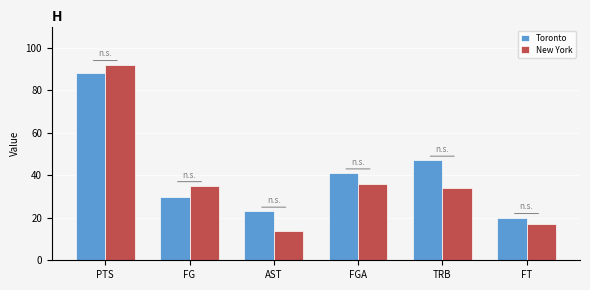

At which category does the chart reach its peak across all series?

PTS